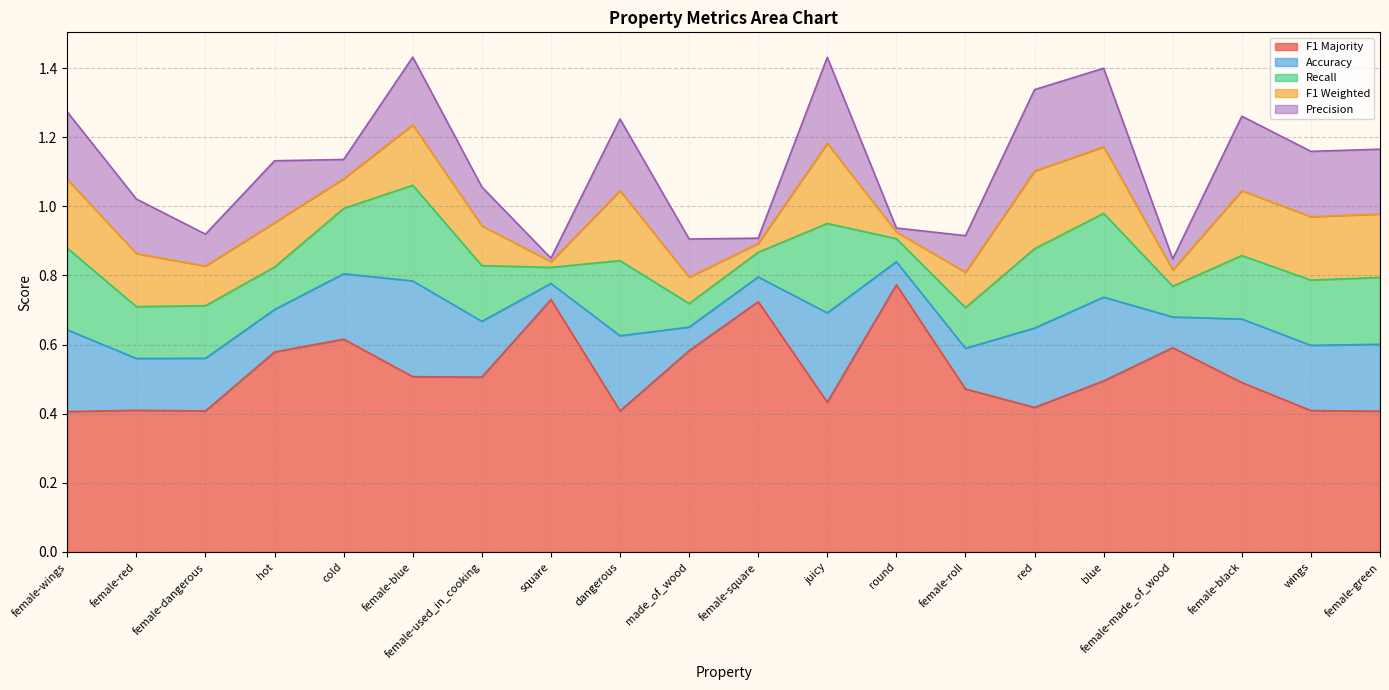

Reading right to left, what are all the values shown in this chart?

p: female-green=0.2	wings=0.2	female-black=0.2	female-made_of_wood=0.0	blue=0.2	red=0.2	female-roll=0.1	round=0.0	juicy=0.2	female-square=0.0	made_of_wood=0.1	dangerous=0.2	square=0.0	female-used_in_cooking=0.1	female-blue=0.2	cold=0.1	hot=0.2	female-dangerous=0.1	female-red=0.2	female-wings=0.2
r: female-green=0.2	wings=0.2	female-black=0.2	female-made_of_wood=0.1	blue=0.2	red=0.2	female-roll=0.1	round=0.1	juicy=0.3	female-square=0.1	made_of_wood=0.1	dangerous=0.2	square=0.0	female-used_in_cooking=0.2	female-blue=0.3	cold=0.2	hot=0.1	female-dangerous=0.2	female-red=0.1	female-wings=0.2
f1_weighted: female-green=0.2	wings=0.2	female-black=0.2	female-made_of_wood=0.0	blue=0.2	red=0.2	female-roll=0.1	round=0.0	juicy=0.2	female-square=0.0	made_of_wood=0.1	dangerous=0.2	square=0.0	female-used_in_cooking=0.1	female-blue=0.2	cold=0.1	hot=0.1	female-dangerous=0.1	female-red=0.2	female-wings=0.2
acc: female-green=0.2	wings=0.2	female-black=0.2	female-made_of_wood=0.1	blue=0.2	red=0.2	female-roll=0.1	round=0.1	juicy=0.3	female-square=0.1	made_of_wood=0.1	dangerous=0.2	square=0.0	female-used_in_cooking=0.2	female-blue=0.3	cold=0.2	hot=0.1	female-dangerous=0.2	female-red=0.1	female-wings=0.2
f1_majority: female-green=0.4	wings=0.4	female-black=0.5	female-made_of_wood=0.6	blue=0.5	red=0.4	female-roll=0.5	round=0.8	juicy=0.4	female-square=0.7	made_of_wood=0.6	dangerous=0.4	square=0.7	female-used_in_cooking=0.5	female-blue=0.5	cold=0.6	hot=0.6	female-dangerous=0.4	female-red=0.4	female-wings=0.4